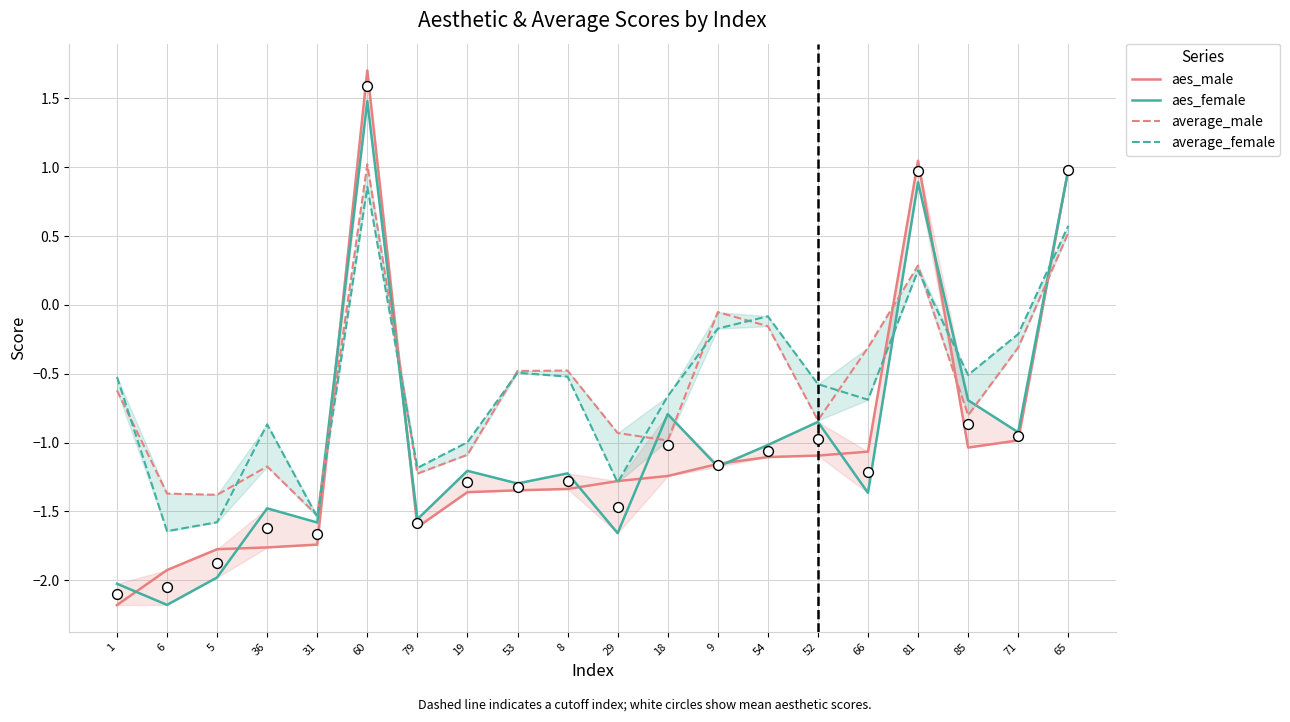

Which series reaches the maximum Y coordinate?

aes_male